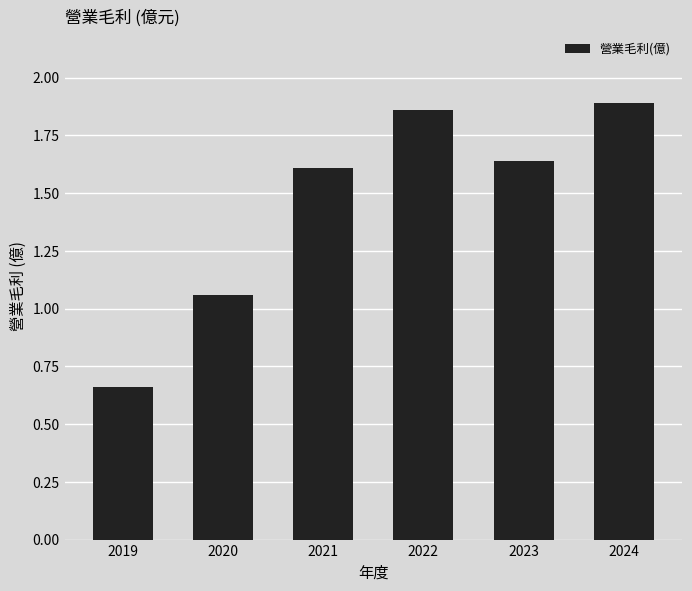

List the labels in order of value, largest first.

2024, 2022, 2023, 2021, 2020, 2019